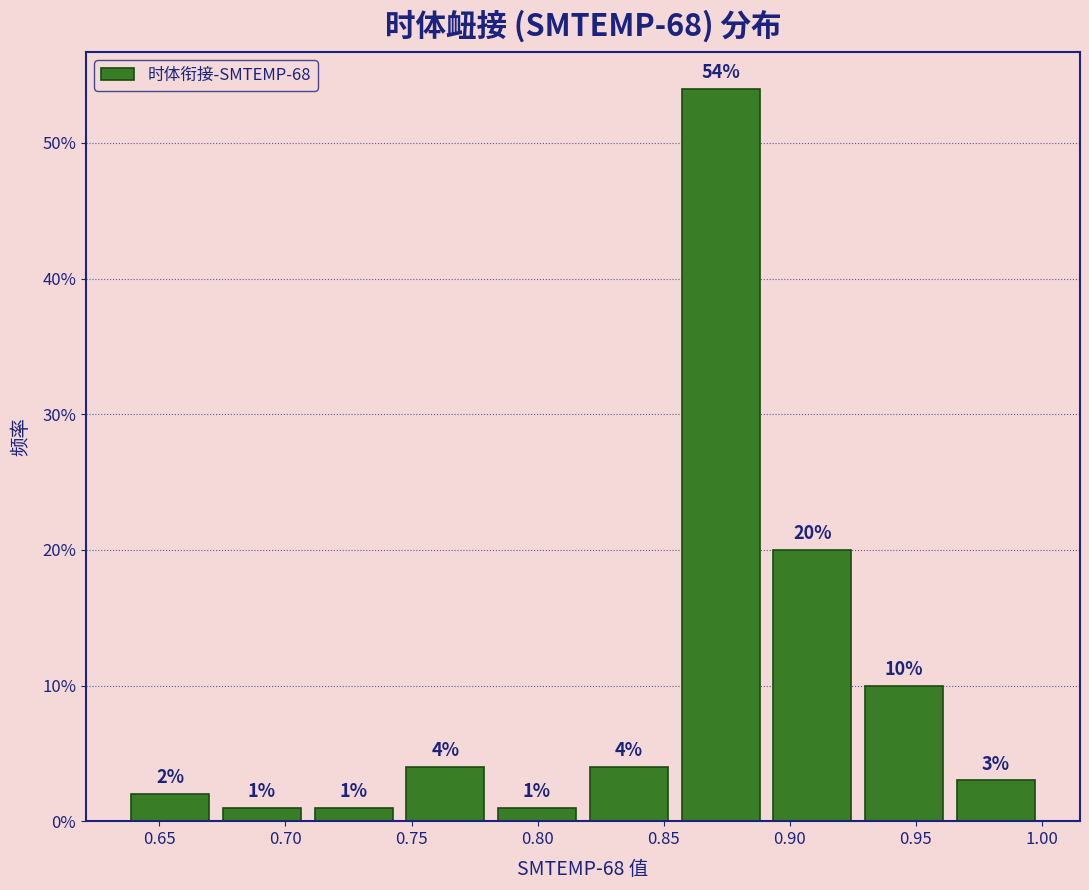

Which range on the x-axis has the tallest bar?

0.855 to 0.890